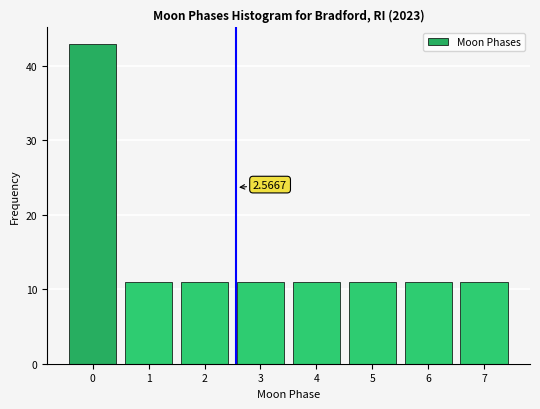

Which range on the x-axis has the tallest bar?

-0.5 to 0.5